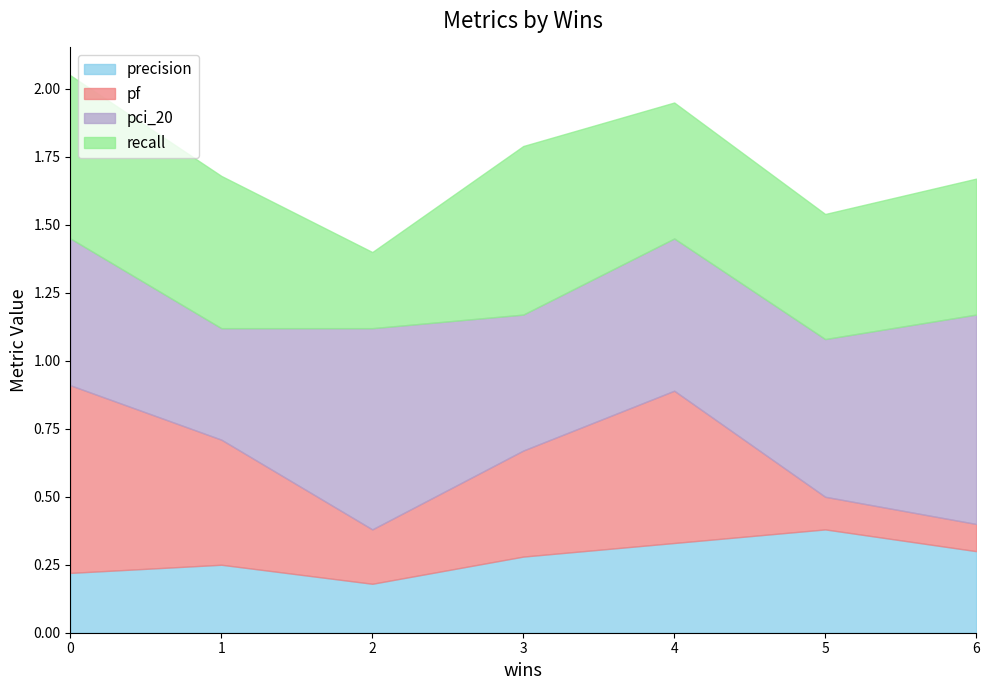

What is the average value of the pf series?

0.4